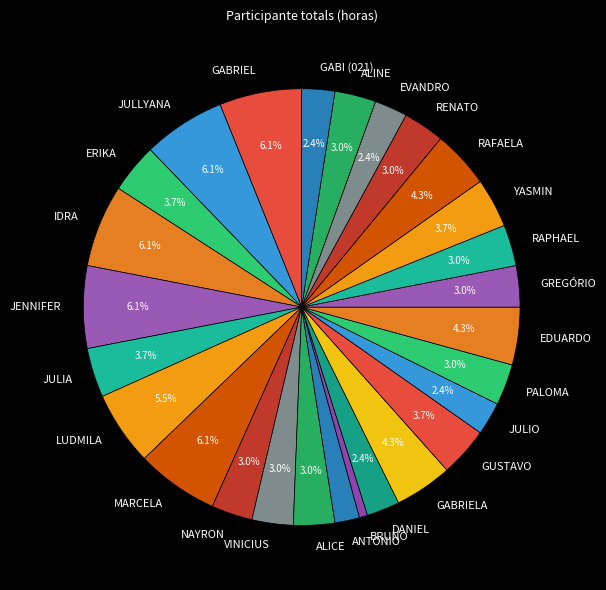

Which category has the smallest portion of the pie?

BRUNO